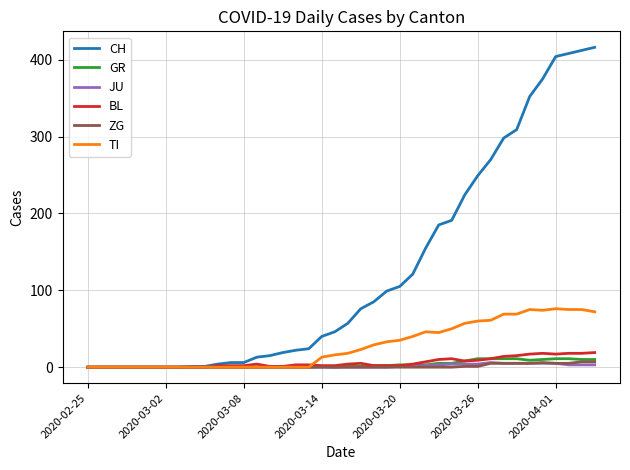

What is the maximum value shown in the chart?

416